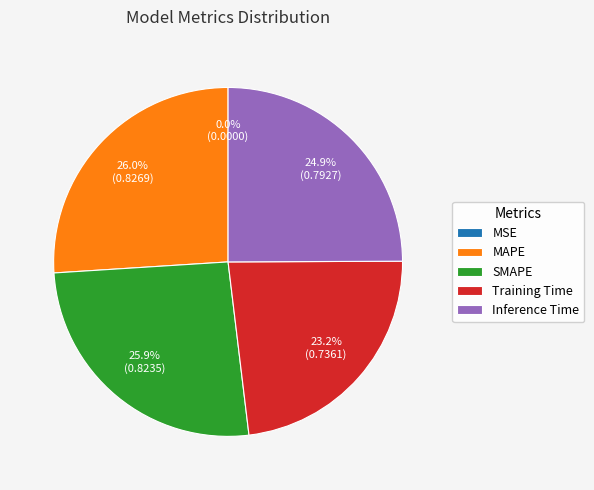

To the nearest percent, what is the average slice percentage?

20%